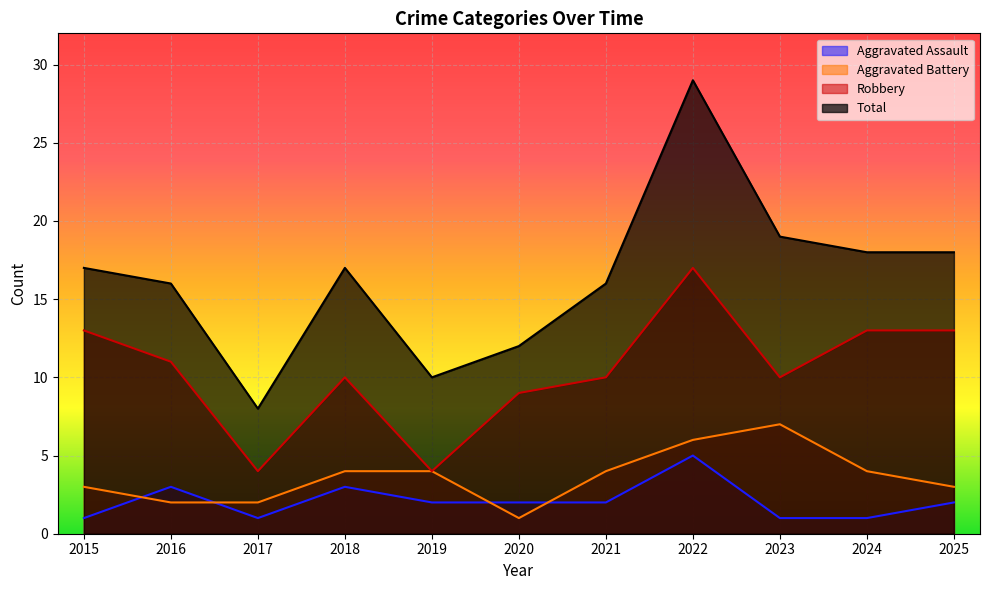

Reading left to right, extract all data points from this chart.

Aggravated Assault: 1	3	1	3	2	2	2	5	1	1	2
Aggravated Battery: 3	2	2	4	4	1	4	6	7	4	3
Robbery: 13	11	4	10	4	9	10	17	10	13	13
Total: 17	16	8	17	10	12	16	29	19	18	18